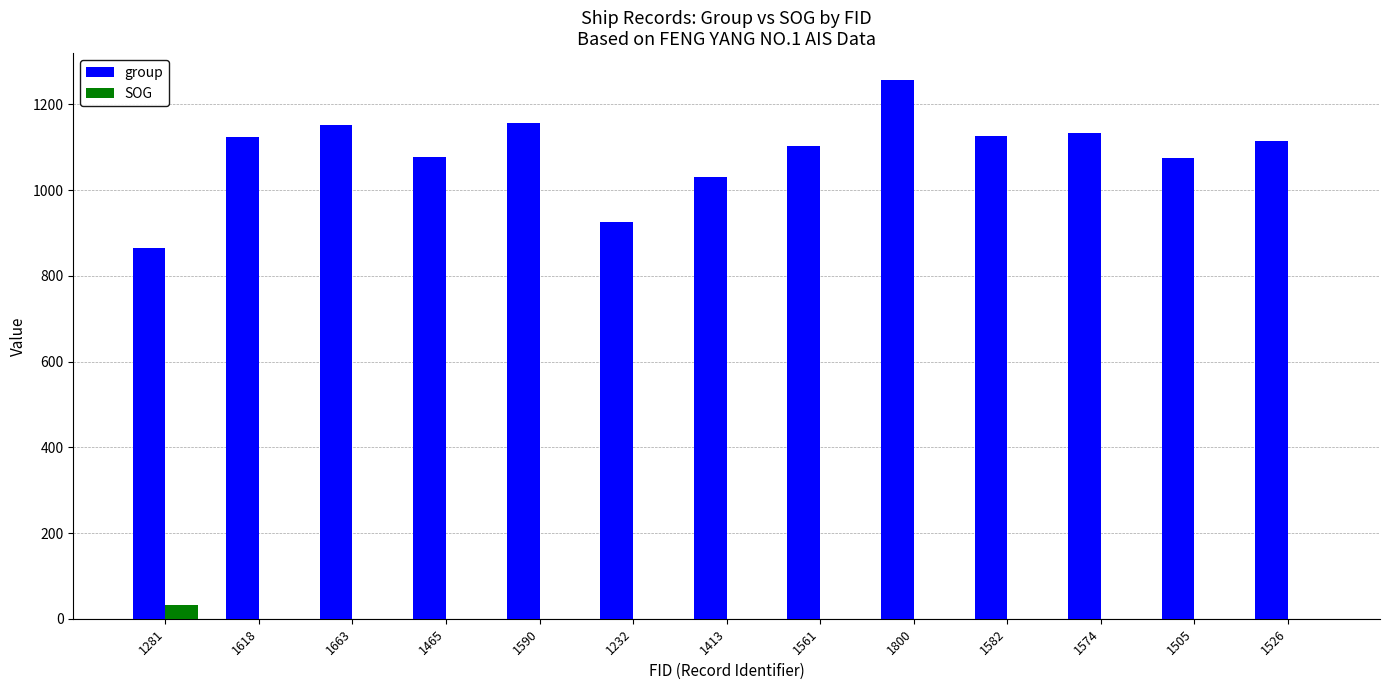

Are the bars horizontal?

No